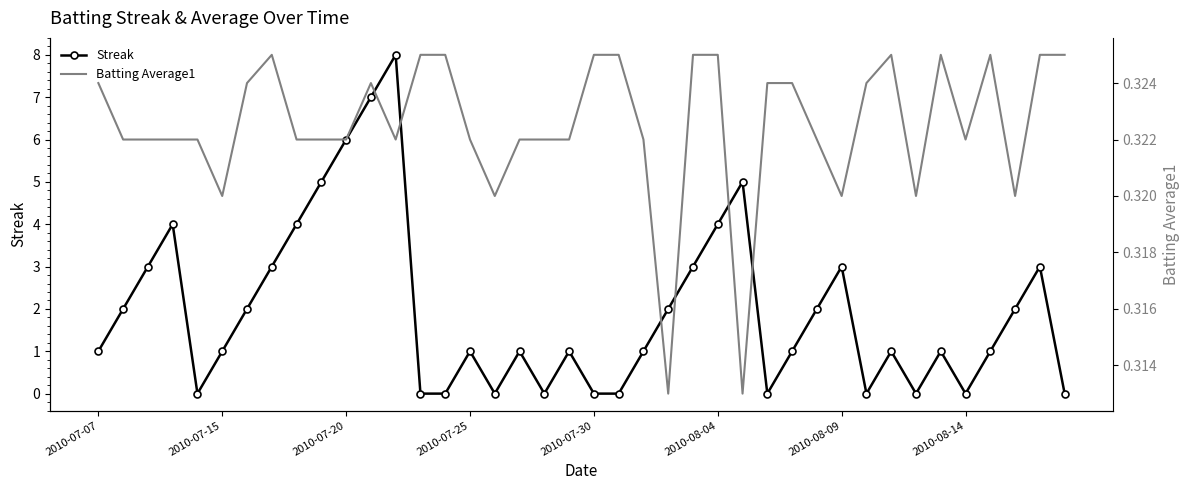

What is the spread (max minus min) of values at 9?

4.7